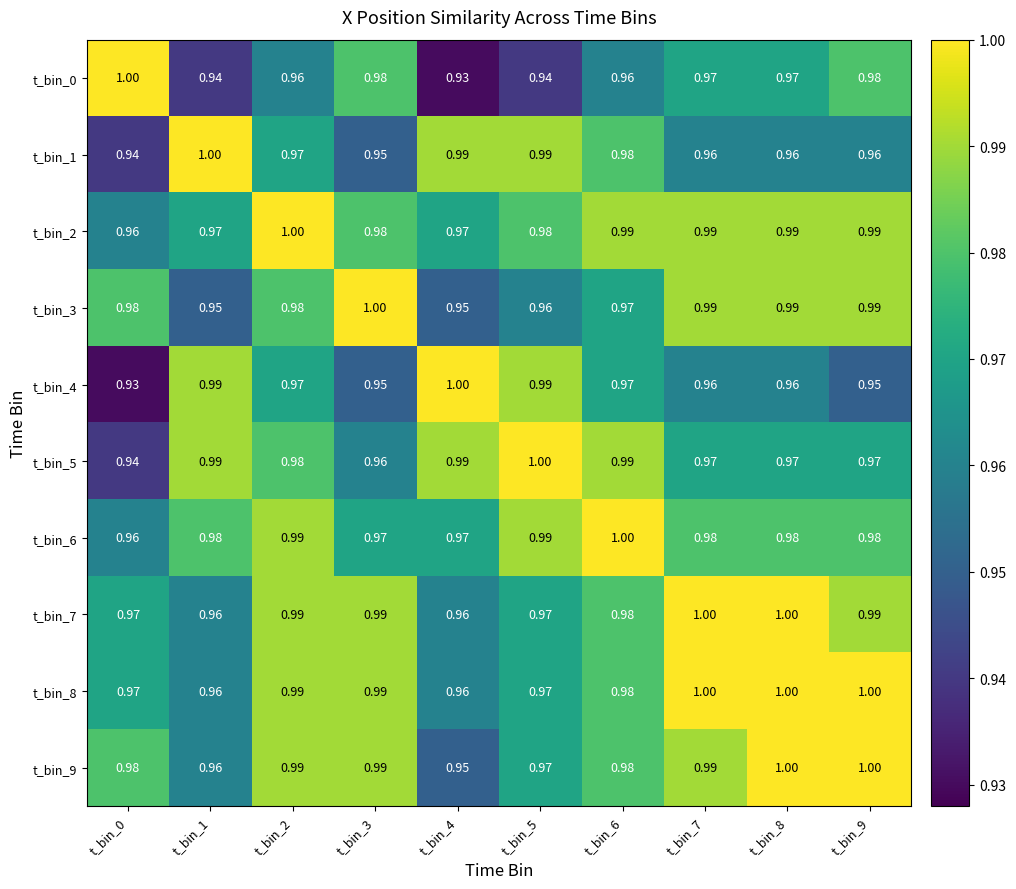

Is the value of t_bin_3 at t_bin_7 greater than the value of t_bin_4 at t_bin_9?

Yes